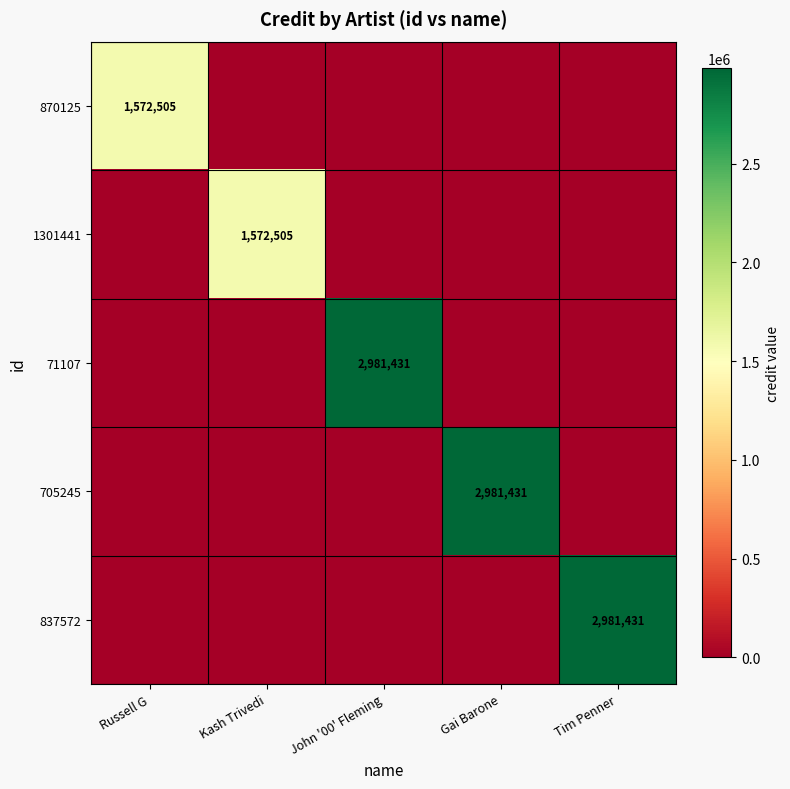

The value of 1301441 at Kash Trivedi is 437103. True or false?

False